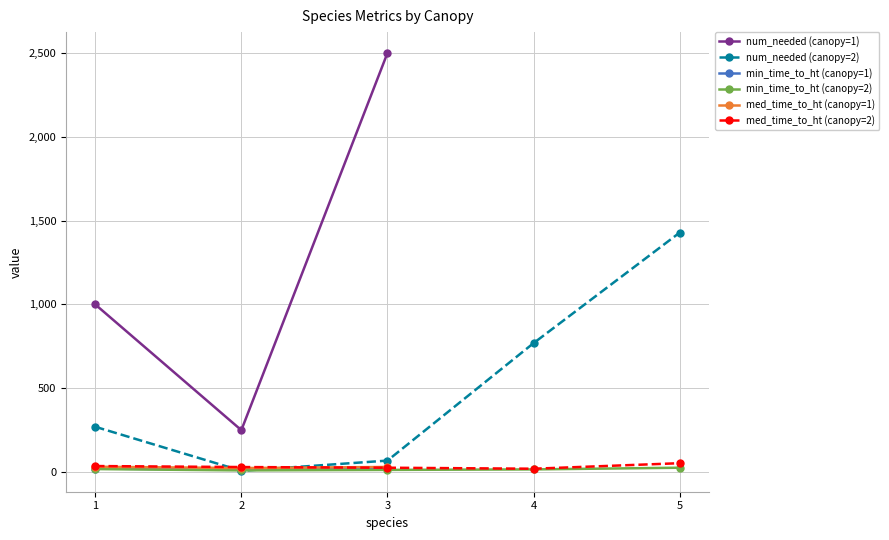

True or false: num_needed (canopy=1) and num_needed (canopy=2) cross at least once.

False